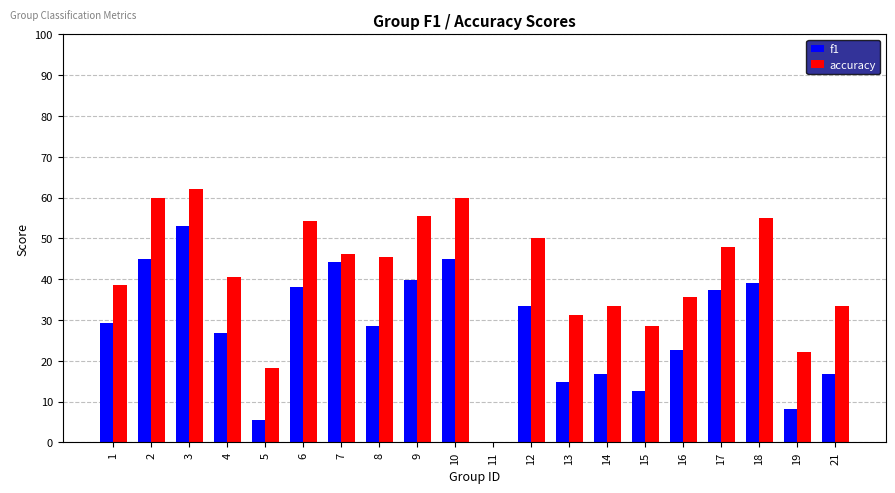

What are all the series names shown in the legend?

f1, accuracy